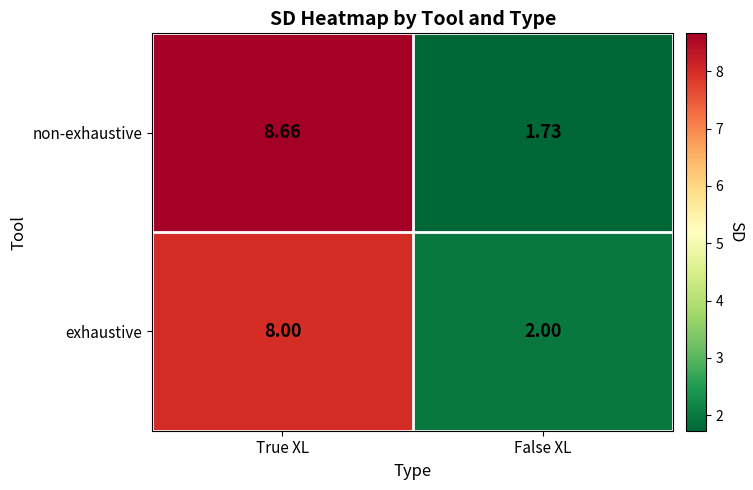

Which category has the lowest value in the non-exhaustive series?

False XL